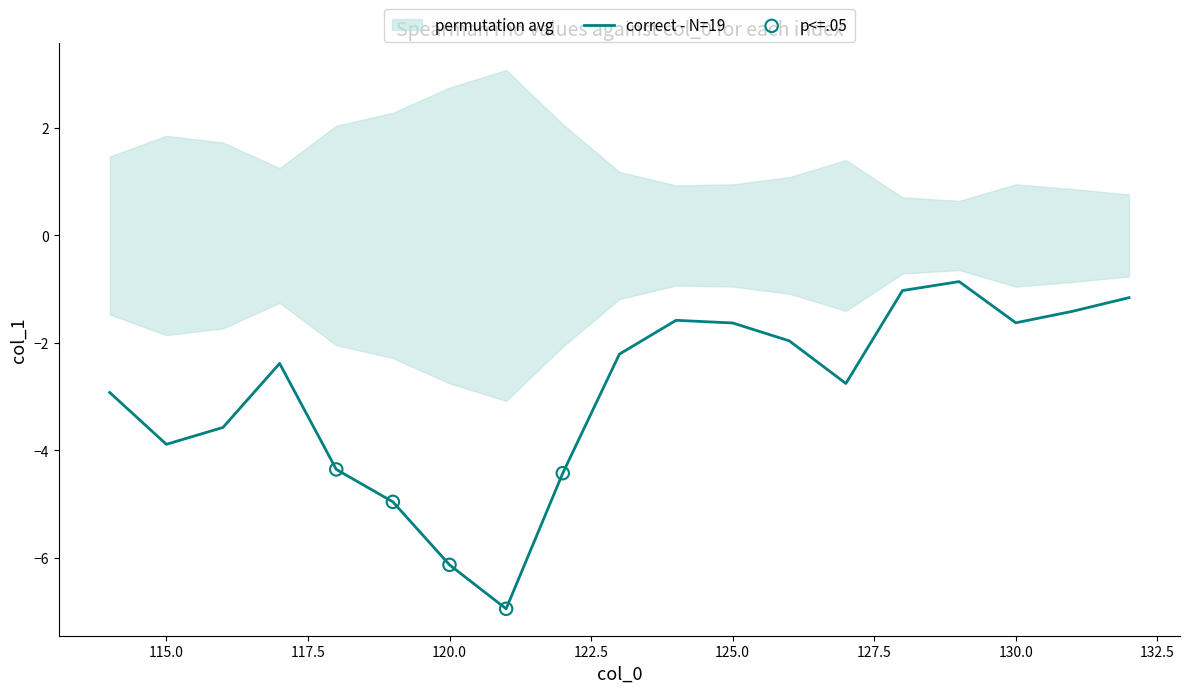

What is the change in value from 116 to 122?

-0.9